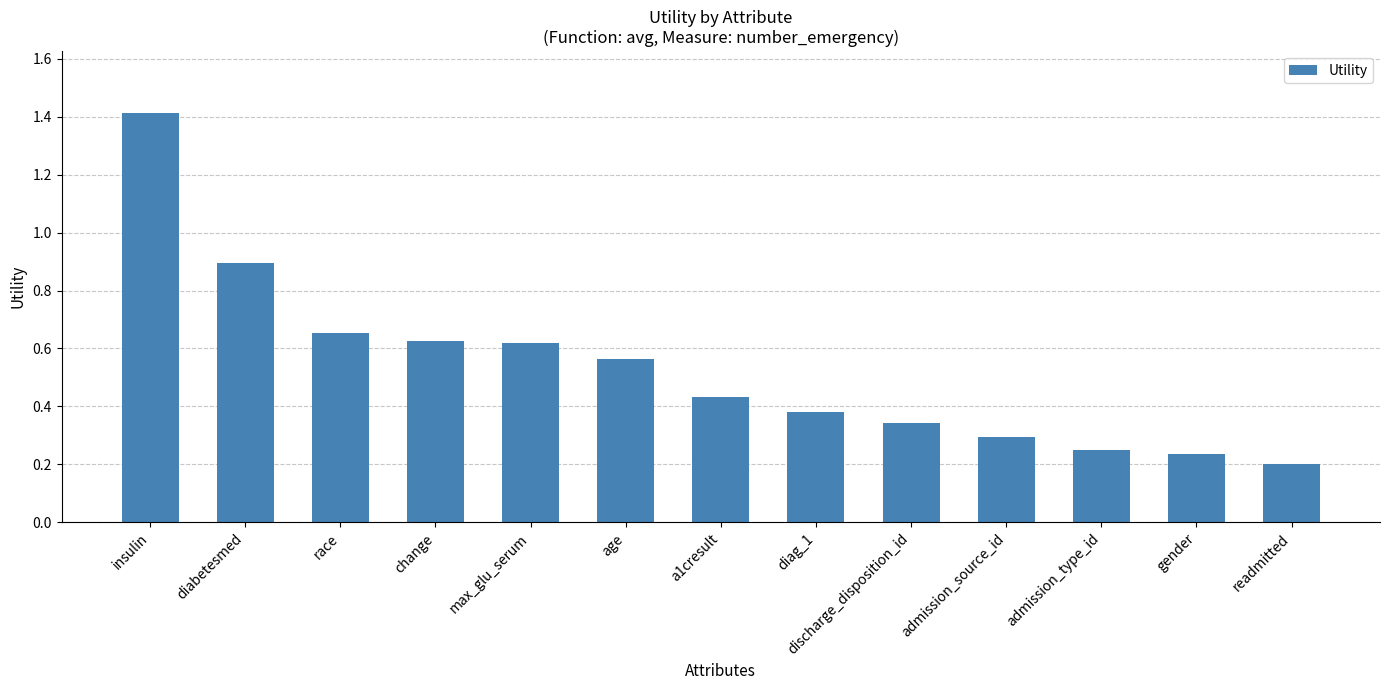

What is the maximum value shown in the chart?

1.4